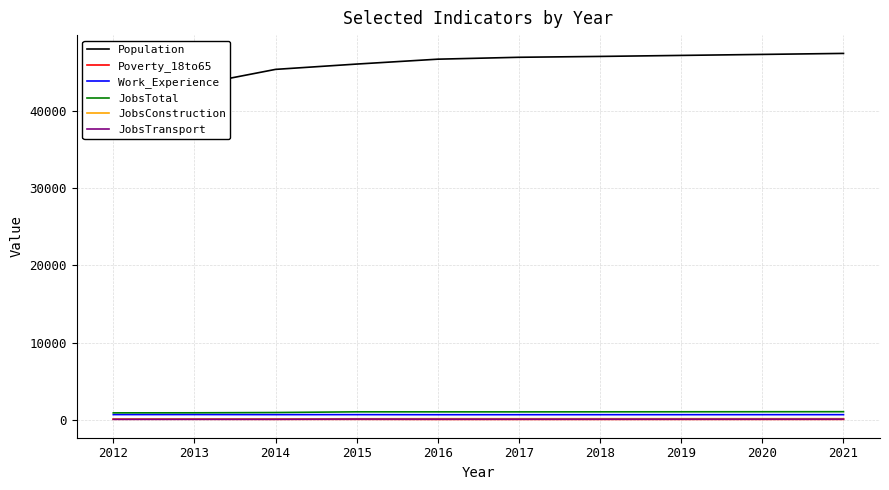

True or false: JobsTransport and Population cross at least once.

False